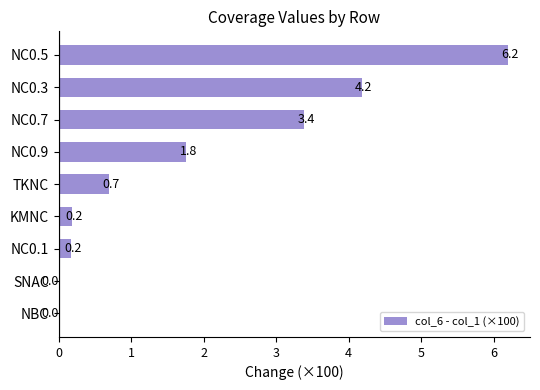

Count the number of values greater than 0.

7